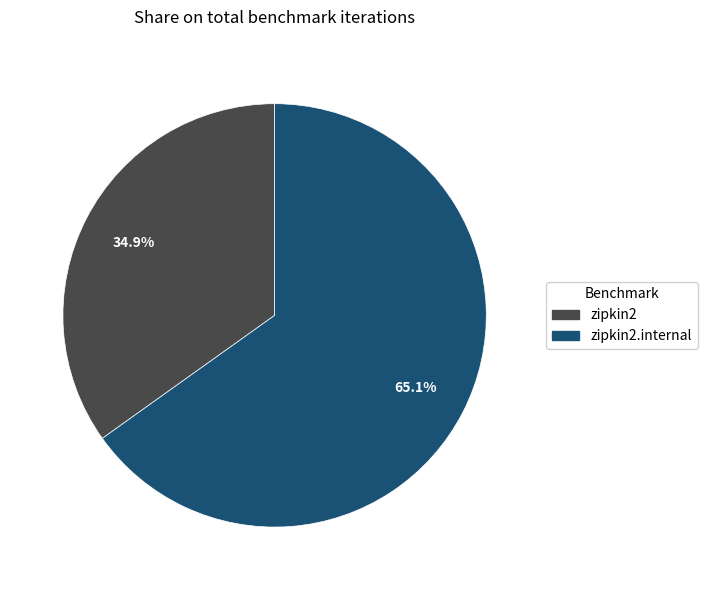

Does any single category account for the majority?

Yes